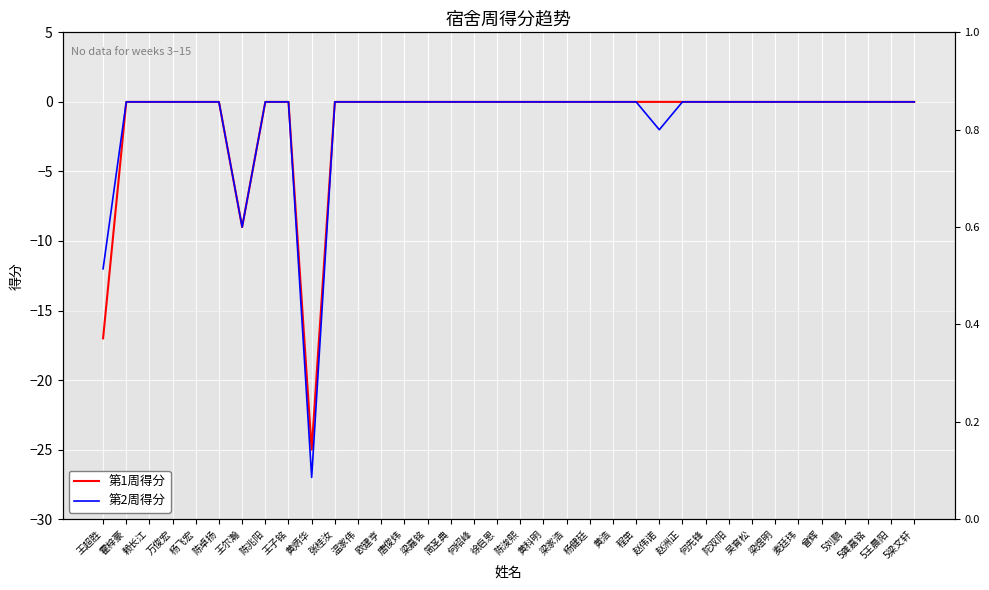

The 第2周得分 series shows -3 at 赵伟诺. True or false?

False